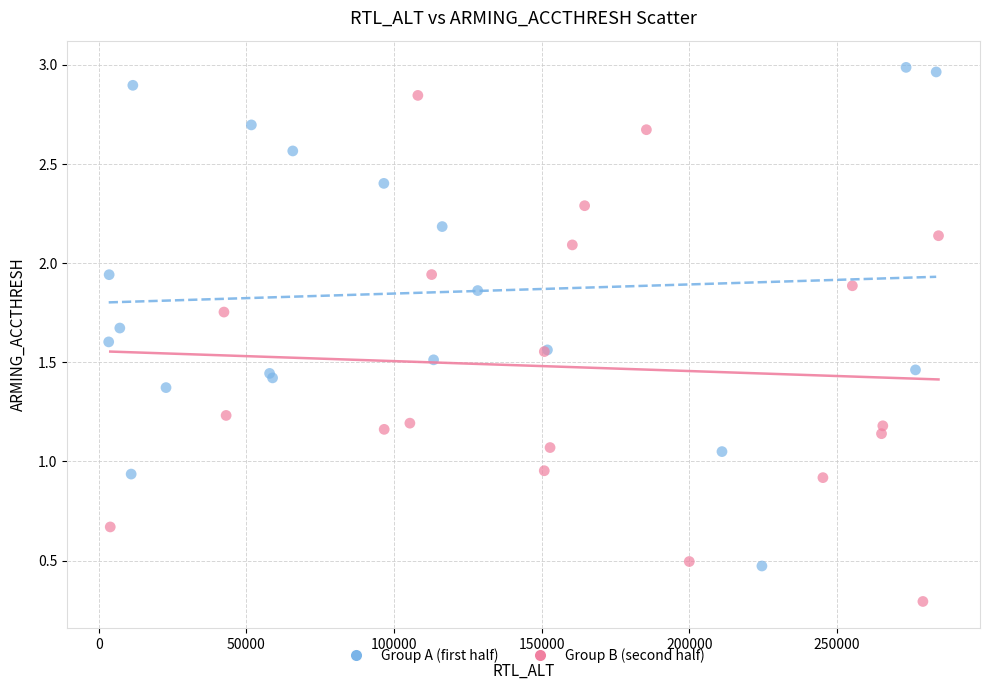

Which series contains the highest Y value?

Group A (first half)